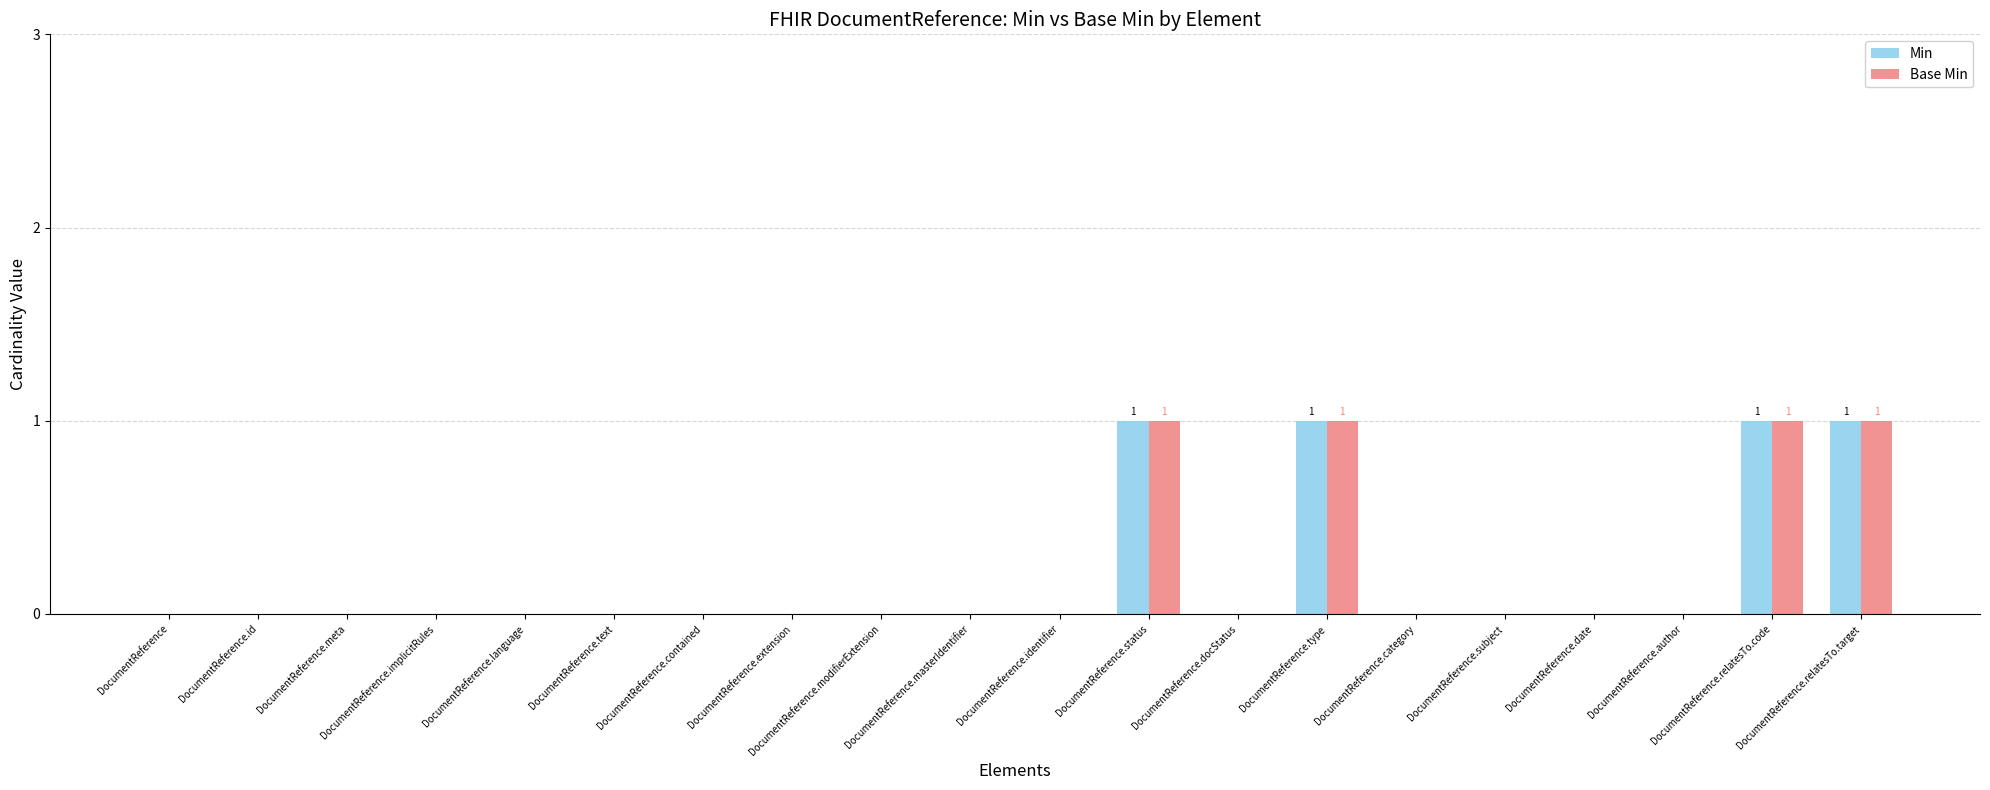

What is the label of the 9th bar from the left?

DocumentReference.modifierExtension